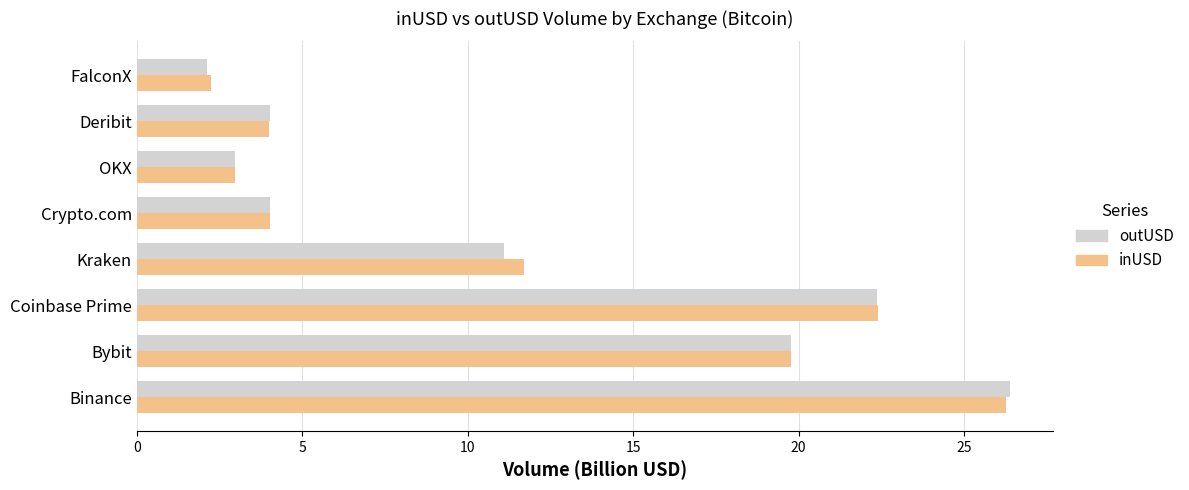

What is the difference between the maximum and minimum values in the outUSD series?

24.2